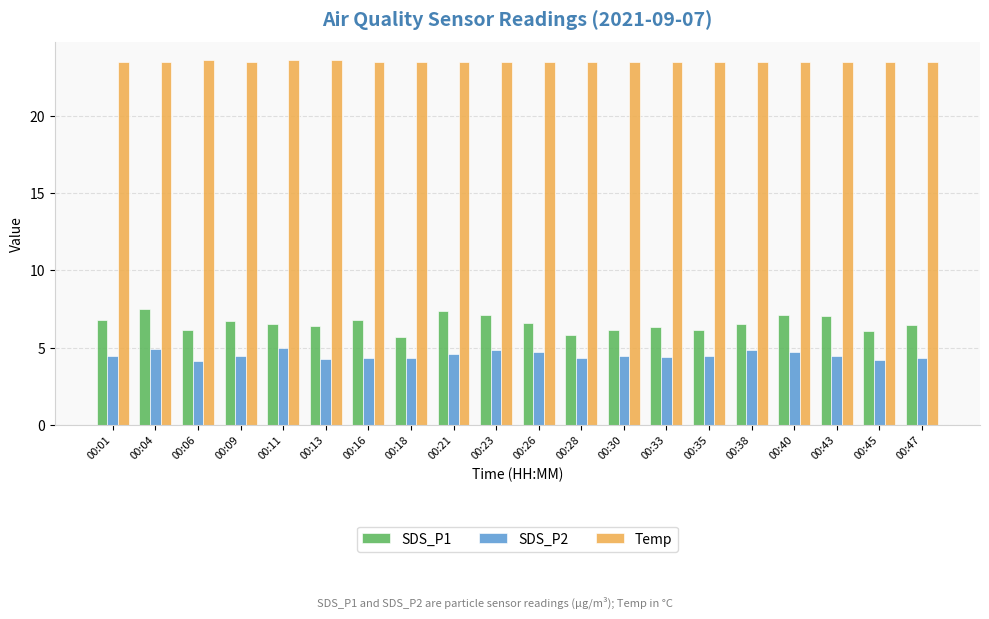

What is the highest value of the SDS_P1 series?

7.5